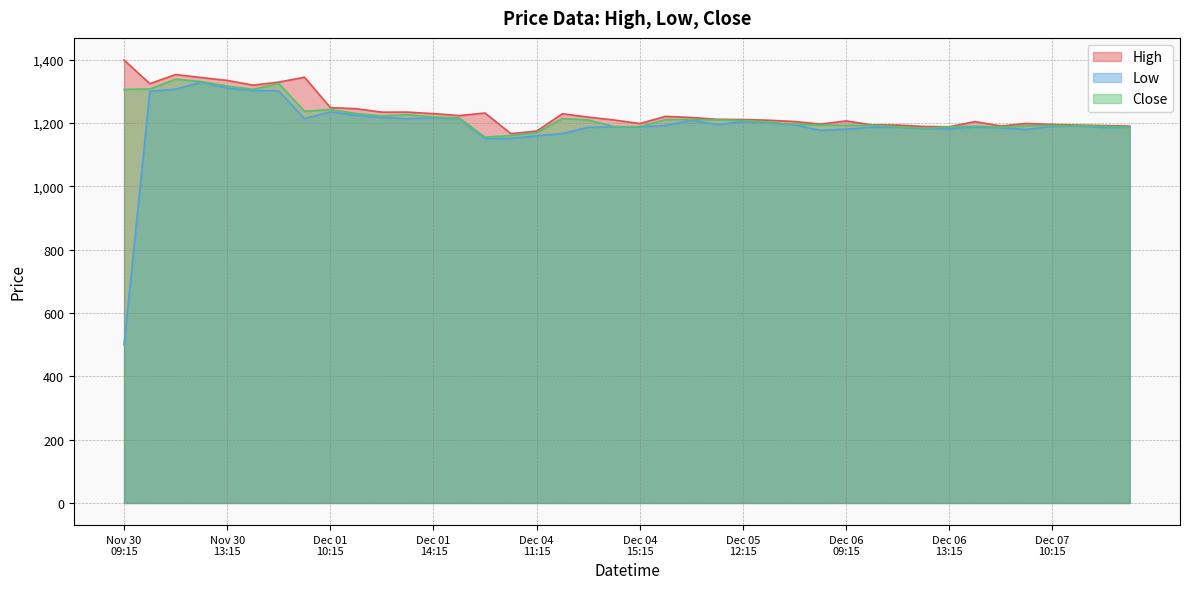

Is the value of High at 2023-11-30 14:15 greater than the value of Close at 2023-12-01 11:15?

Yes